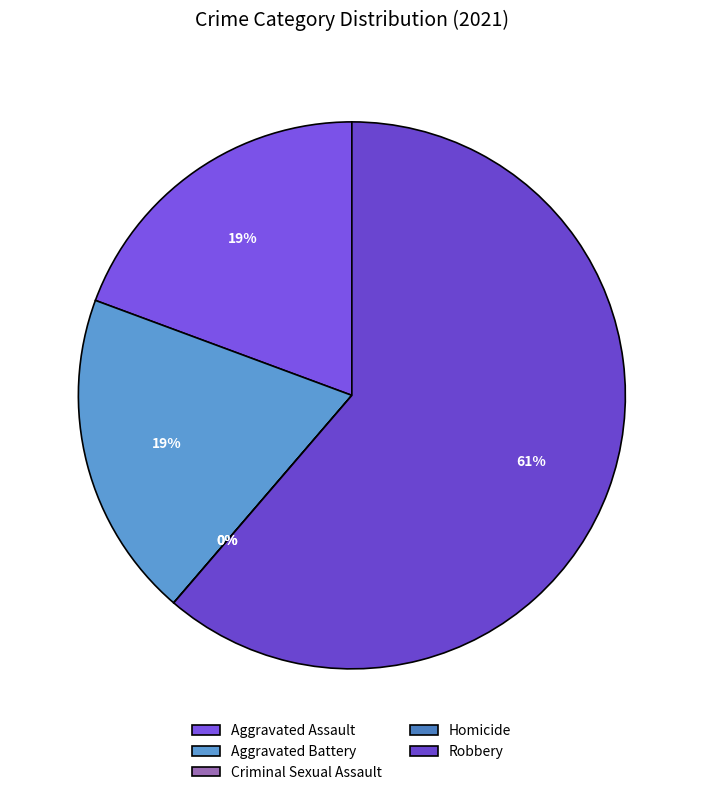

To the nearest percent, what portion does Aggravated Battery represent?

19%